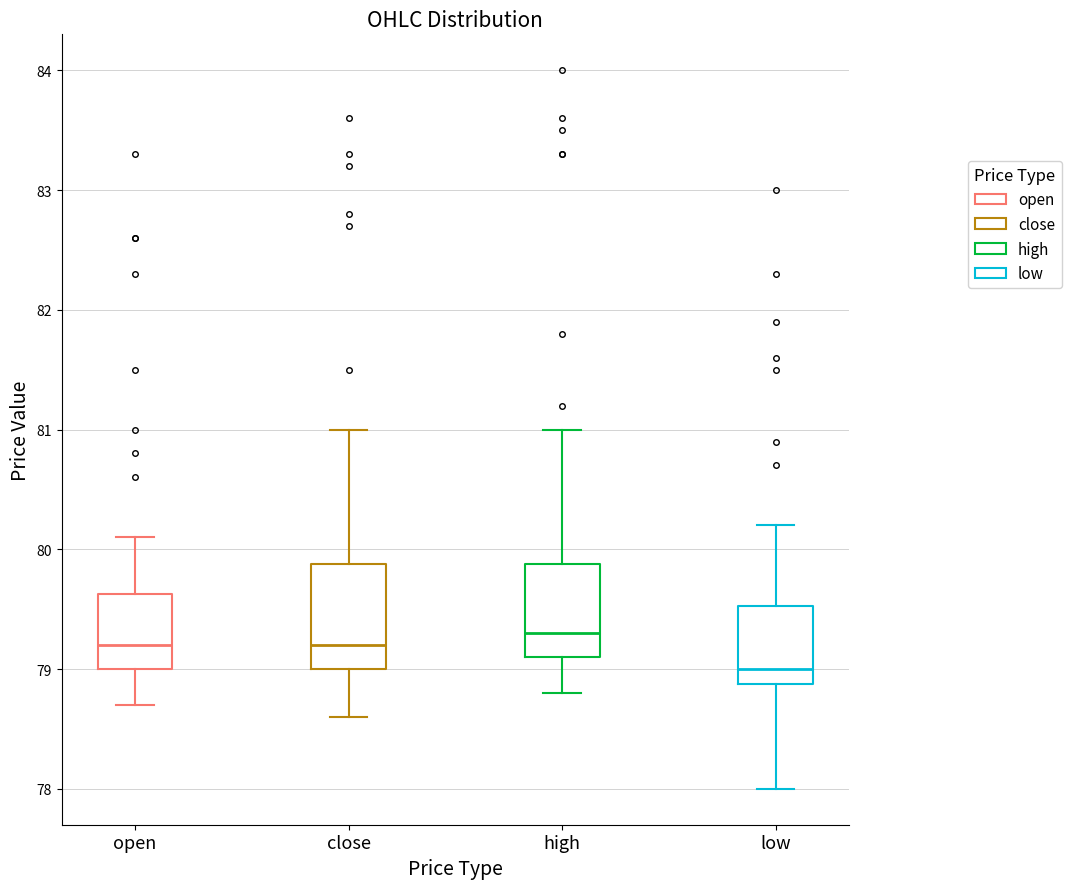

Reading left to right, read every box against the y-axis: the position of its median line, the range the box covers, and the ends of its whiskers. The values are not printed on the chart, so give them approximately, as read against the axis.

open: median 79.2, box 79.0 to 79.6, whiskers 78.7 to 80.1
close: median 79.2, box 79.0 to 79.9, whiskers 78.6 to 81.0
high: median 79.3, box 79.1 to 79.9, whiskers 78.8 to 81.0
low: median 79.0, box 78.9 to 79.5, whiskers 78.0 to 80.2